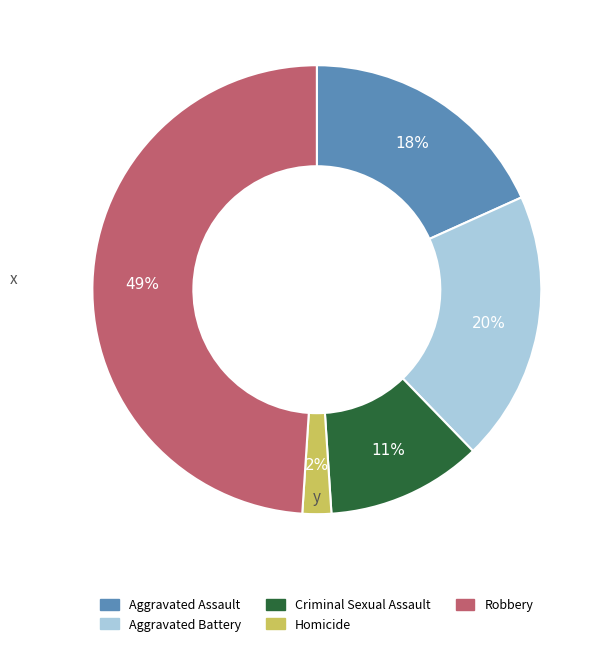

True or false: Homicide accounts for 2% of the total.

True